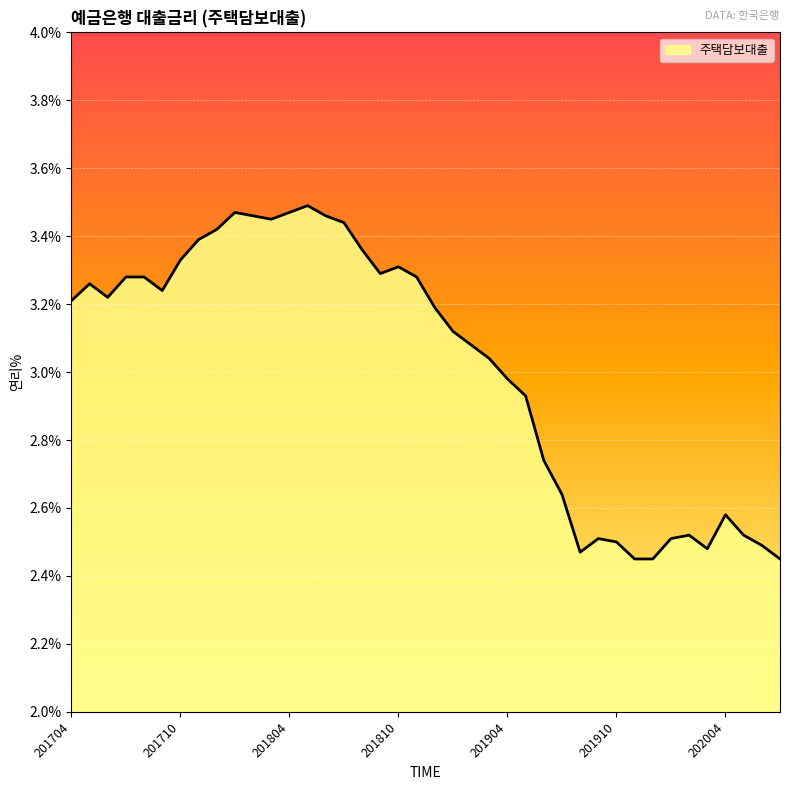

Does the chart have visible grid lines?

Yes